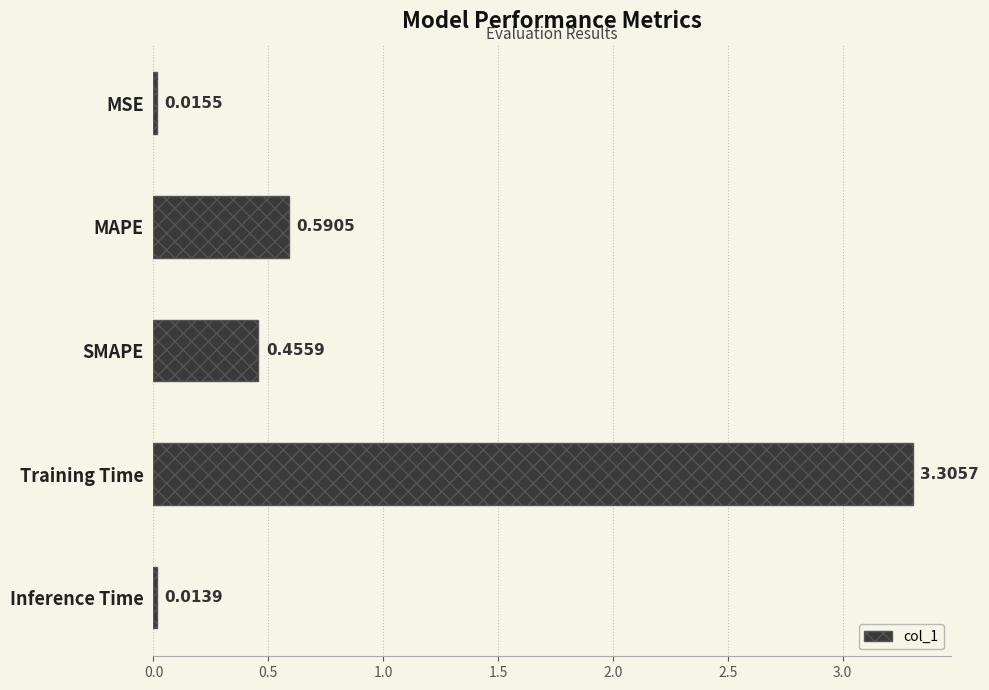

Which category has the lowest value across all series?

Inference Time